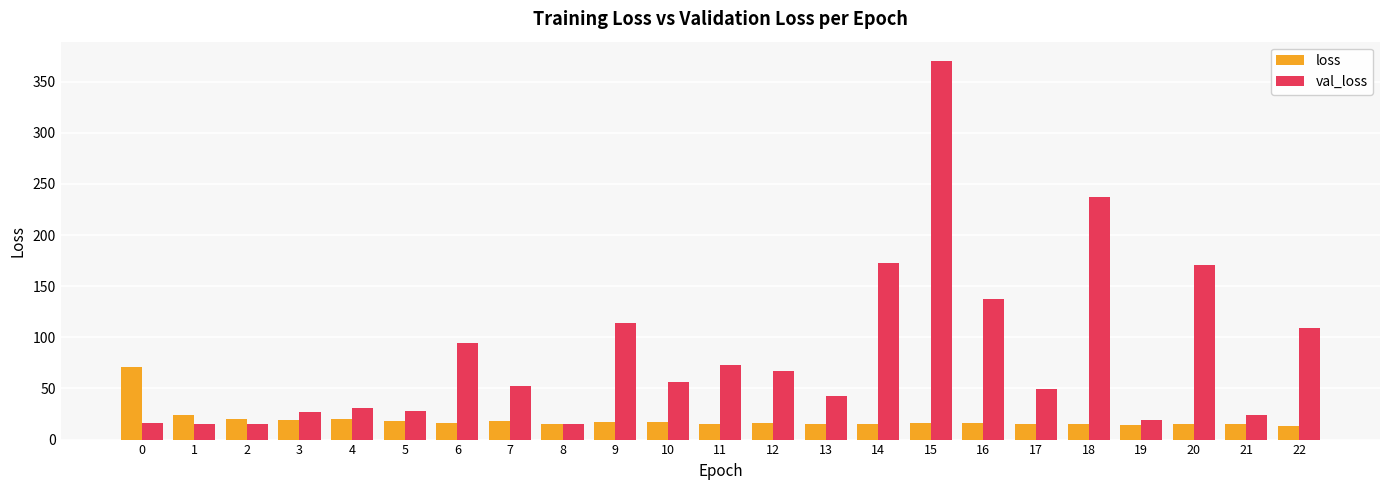

Is the value of val_loss at 22 greater than the value of loss at 10?

Yes